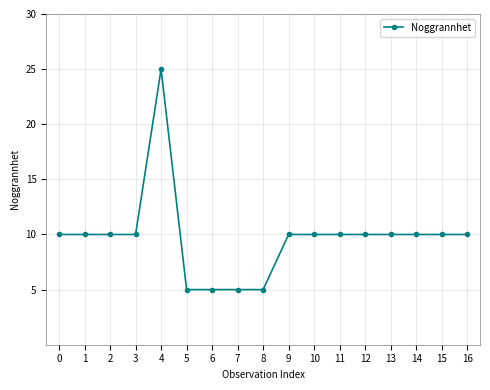

True or false: the data shows 6 at 12.

False